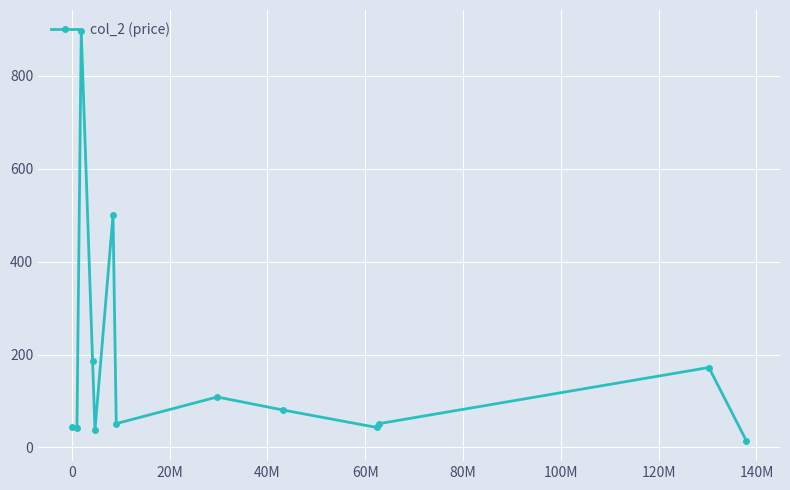

What is the value of the 5th point from the left?

36.9